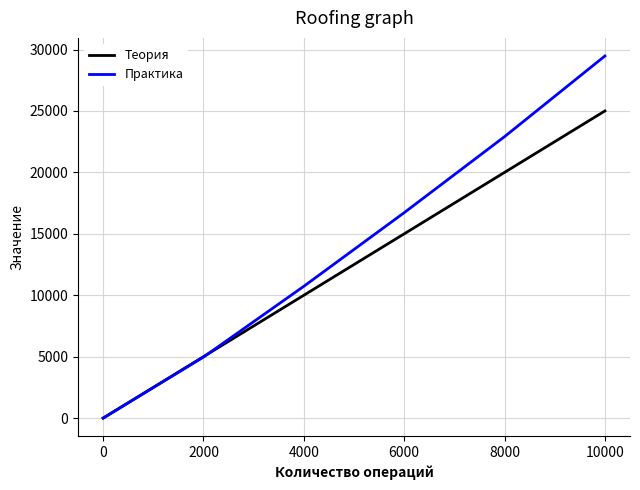

The value of Теория at 0 is 14888. True or false?

False